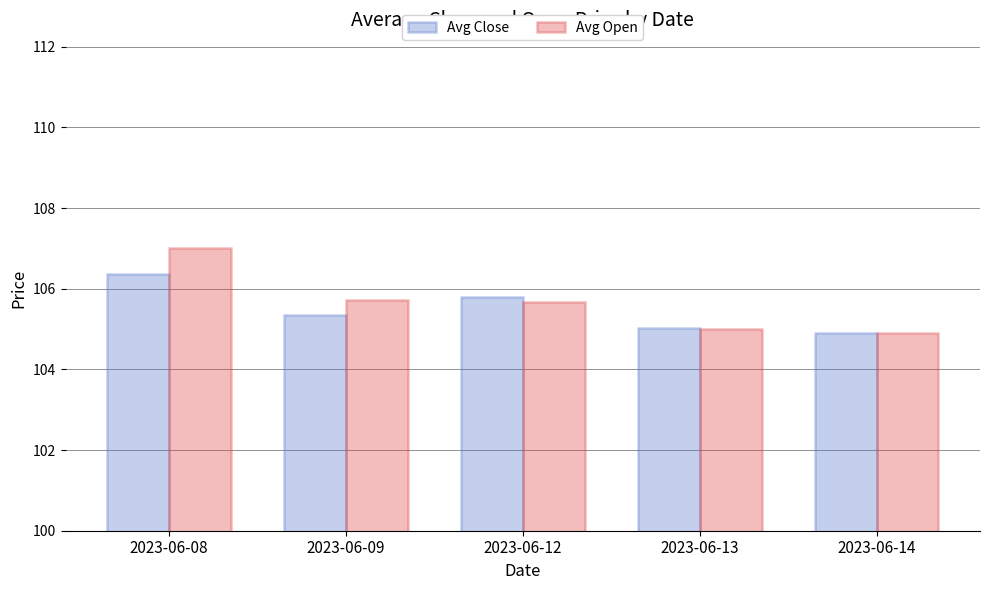

The value of Avg Close at 2023-06-12 is 25.8. True or false?

False